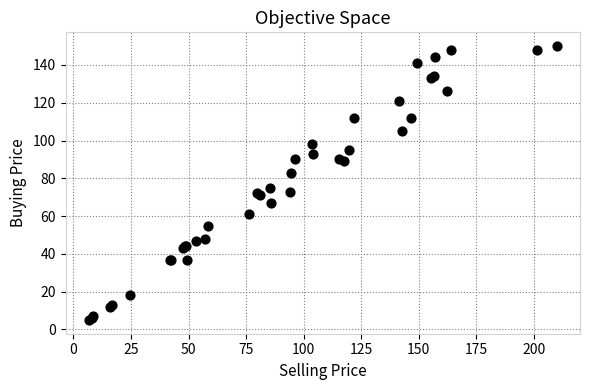

What Y value in the scatter plot is closest to 77?

75